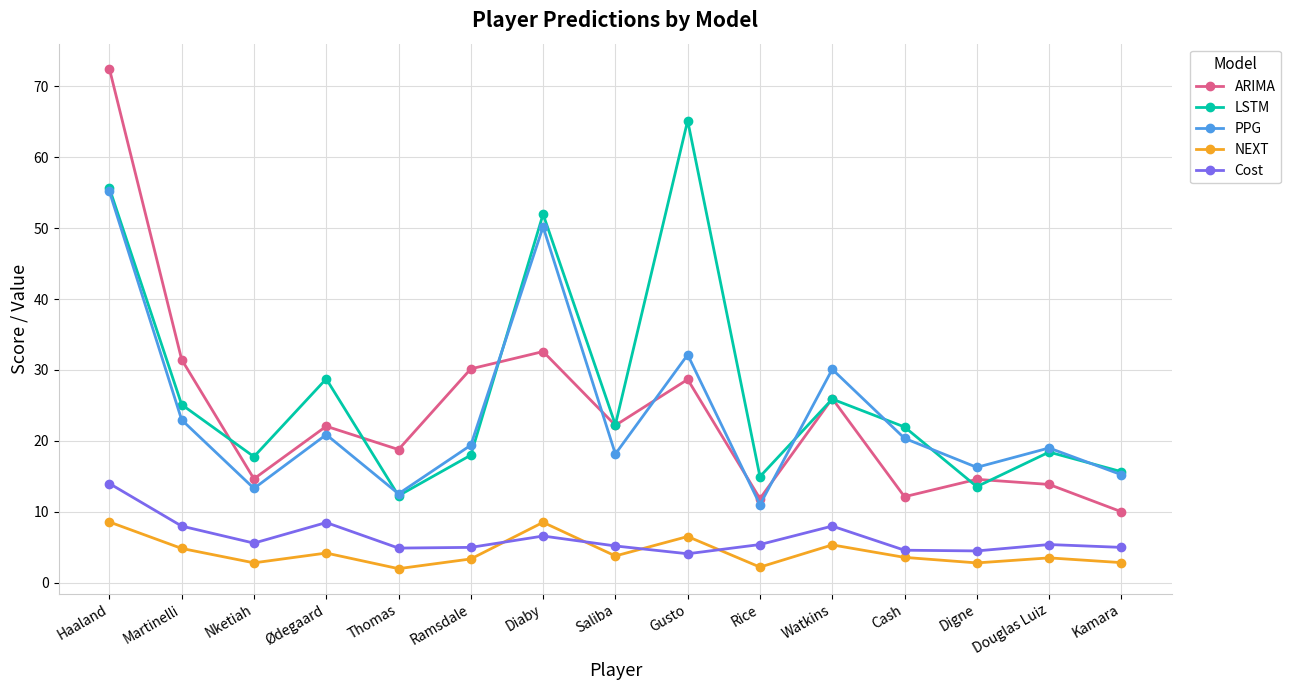

What position from the left is Watkins?

11